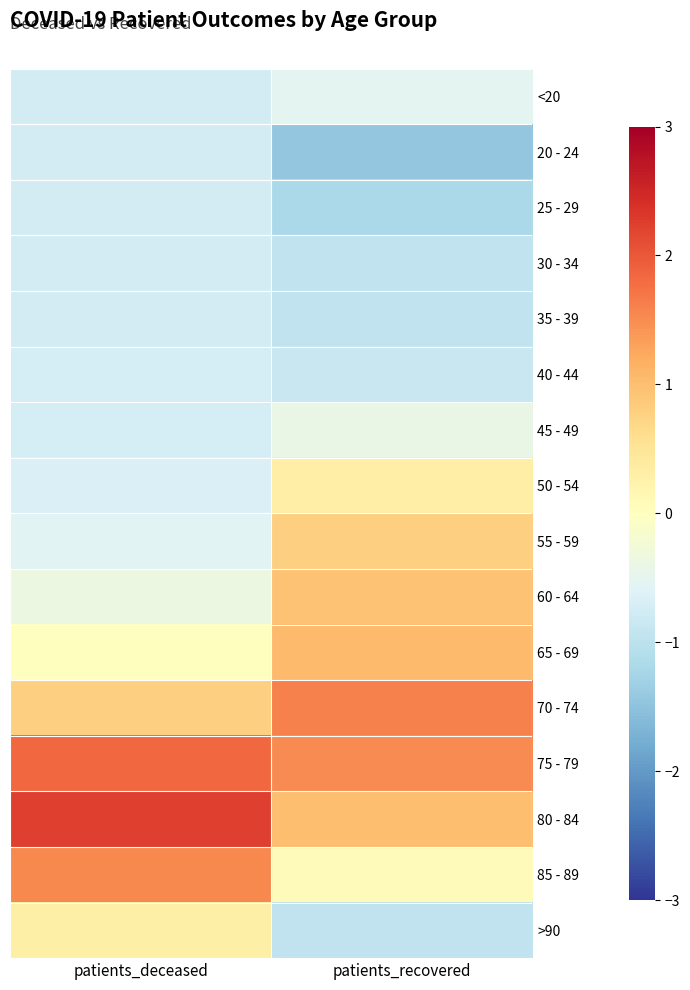

Reading left to right, what are all the values shown in this chart?

<20: patients_deceased=-0.7	patients_recovered=-0.5
20 - 24: patients_deceased=-0.7	patients_recovered=-1.4
25 - 29: patients_deceased=-0.7	patients_recovered=-1.2
30 - 34: patients_deceased=-0.7	patients_recovered=-1.0
35 - 39: patients_deceased=-0.7	patients_recovered=-0.9
40 - 44: patients_deceased=-0.7	patients_recovered=-0.9
45 - 49: patients_deceased=-0.7	patients_recovered=-0.4
50 - 54: patients_deceased=-0.6	patients_recovered=0.3
55 - 59: patients_deceased=-0.6	patients_recovered=0.8
60 - 64: patients_deceased=-0.4	patients_recovered=1.0
65 - 69: patients_deceased=0.0	patients_recovered=1.0
70 - 74: patients_deceased=0.8	patients_recovered=1.6
75 - 79: patients_deceased=1.8	patients_recovered=1.5
80 - 84: patients_deceased=2.2	patients_recovered=1.0
85 - 89: patients_deceased=1.5	patients_recovered=0.1
>90: patients_deceased=0.3	patients_recovered=-0.9